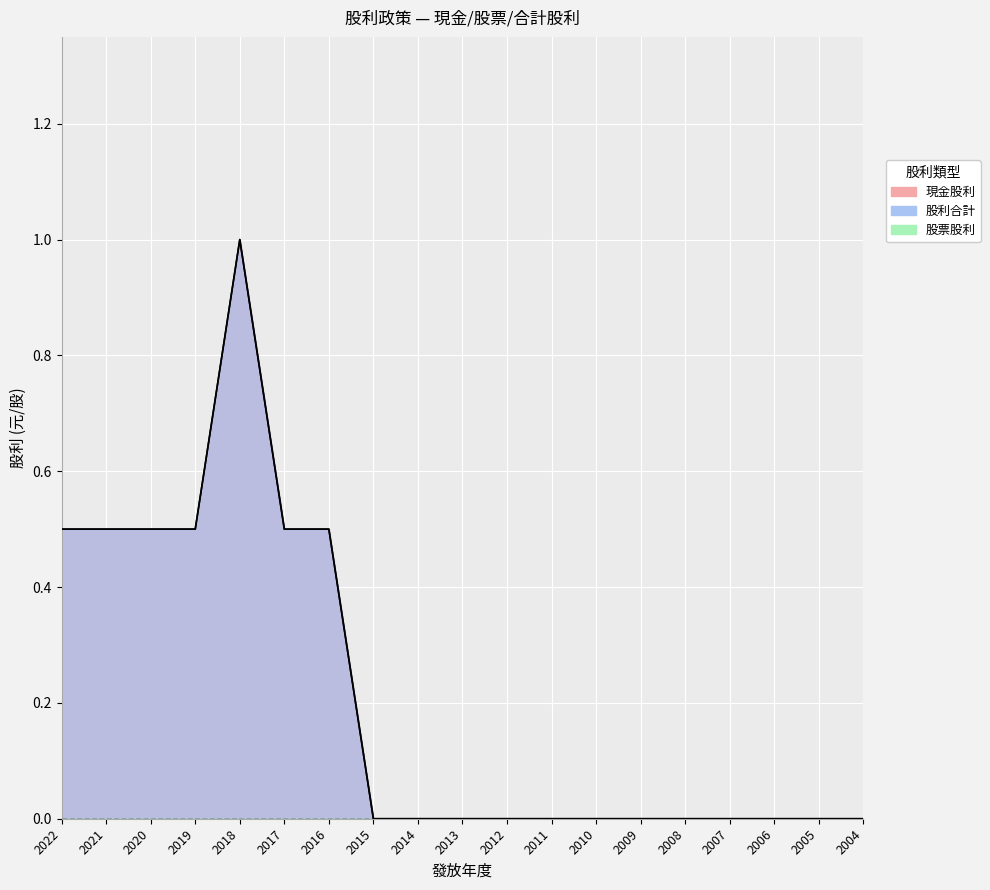

Does the chart display data point markers on the line(s)?

No